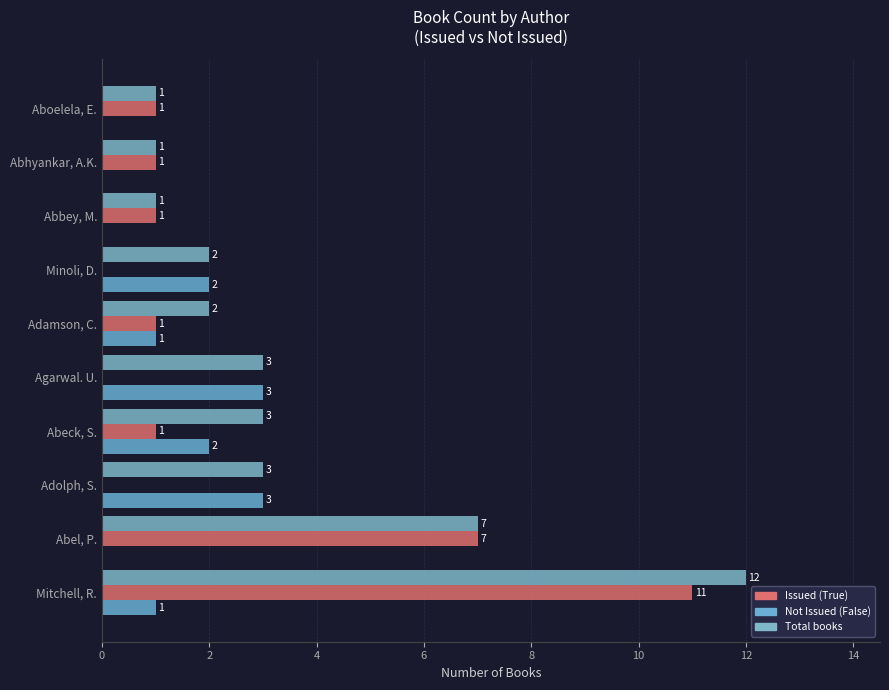

What is the difference between the maximum and minimum values in the Not Issued (False) series?

3